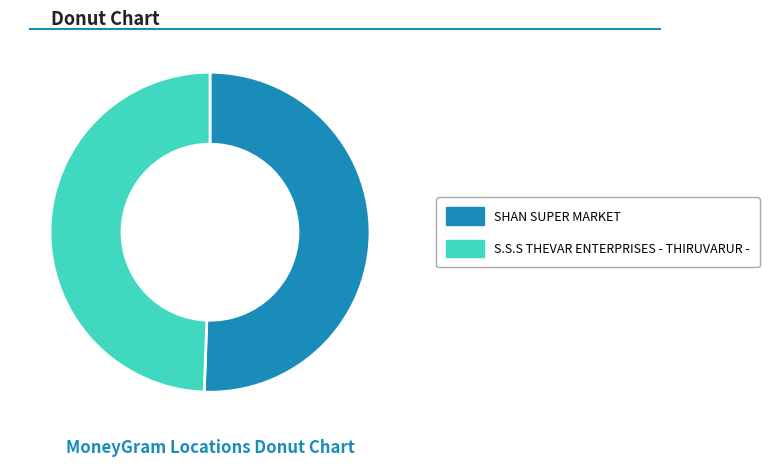

True or false: S.S.S THEVAR ENTERPRISES - THIRUVARUR - accounts for 37% of the total.

False